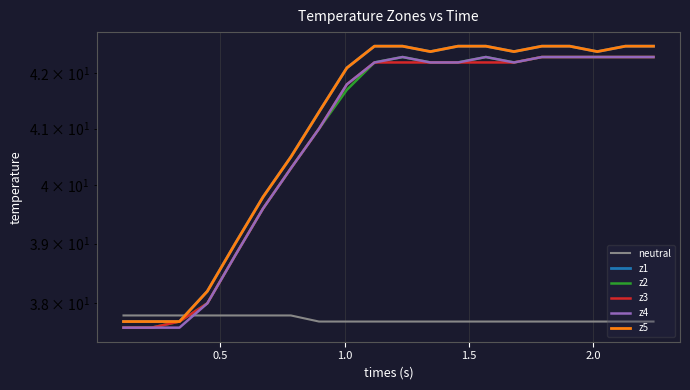

Which series has the widest spread of values?

z1